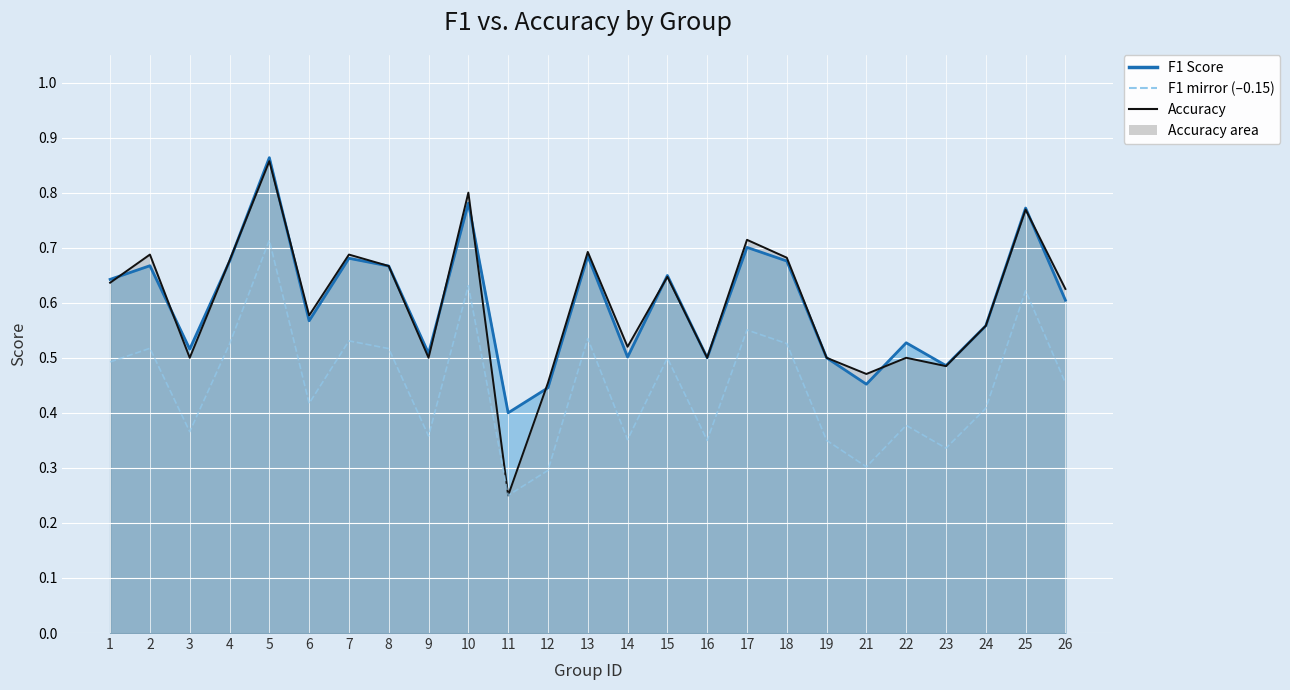

What is the value of the accuracy point at the 23rd from the left?

0.6